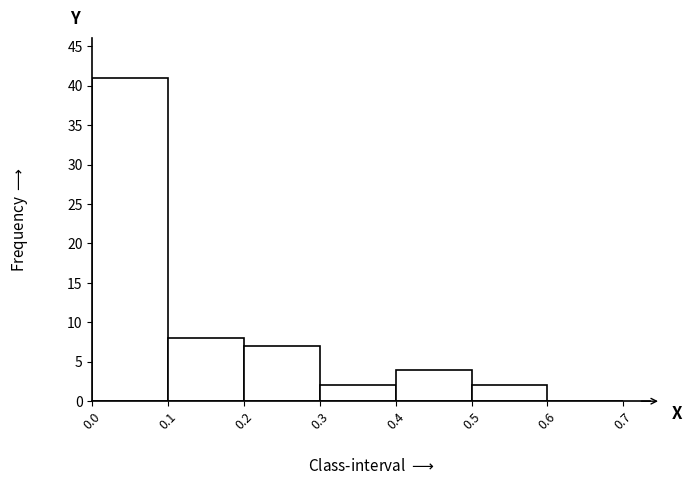

Reading left to right, list every bar in this chart as the range it spans on the x-axis followed by its height. The values are not printed on the chart, so give them approximately, as read against the axis.

0.0 to 0.1: 41
0.1 to 0.2: 8
0.2 to 0.3: 7
0.3 to 0.4: 2
0.4 to 0.5: 4
0.5 to 0.6: 2
0.6 to 0.7: 0